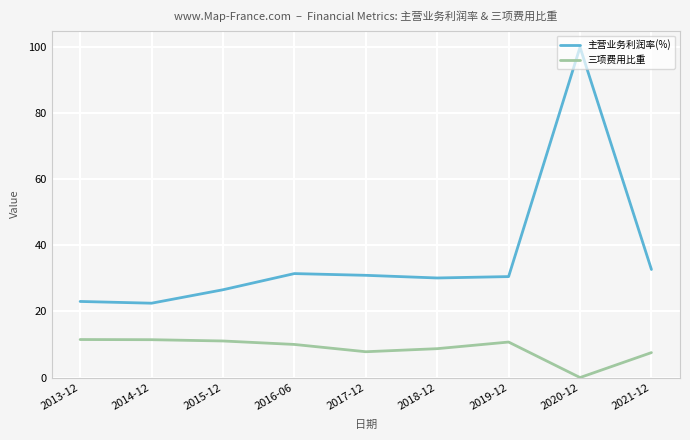

Which series has the largest range (max minus min)?

主营业务利润率(%)